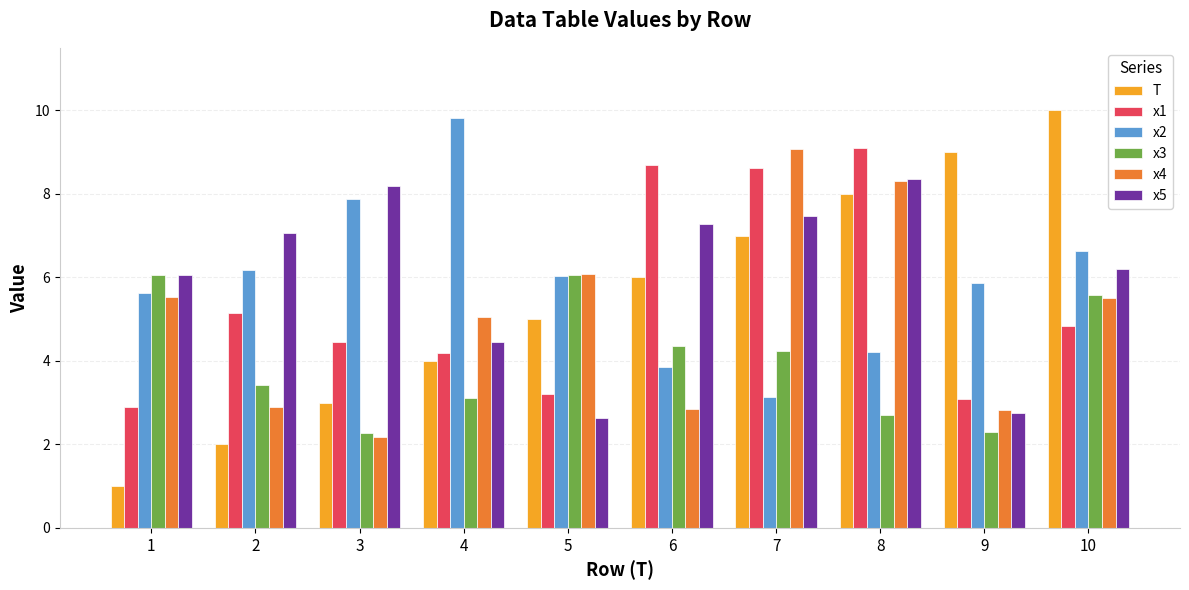

What is the sum of the T values at 10 and 6?

16.0